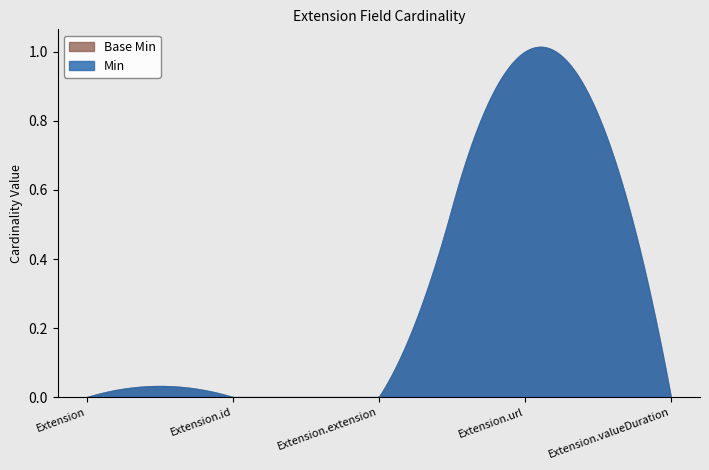

What is the label of the 5th point from the right?

Extension